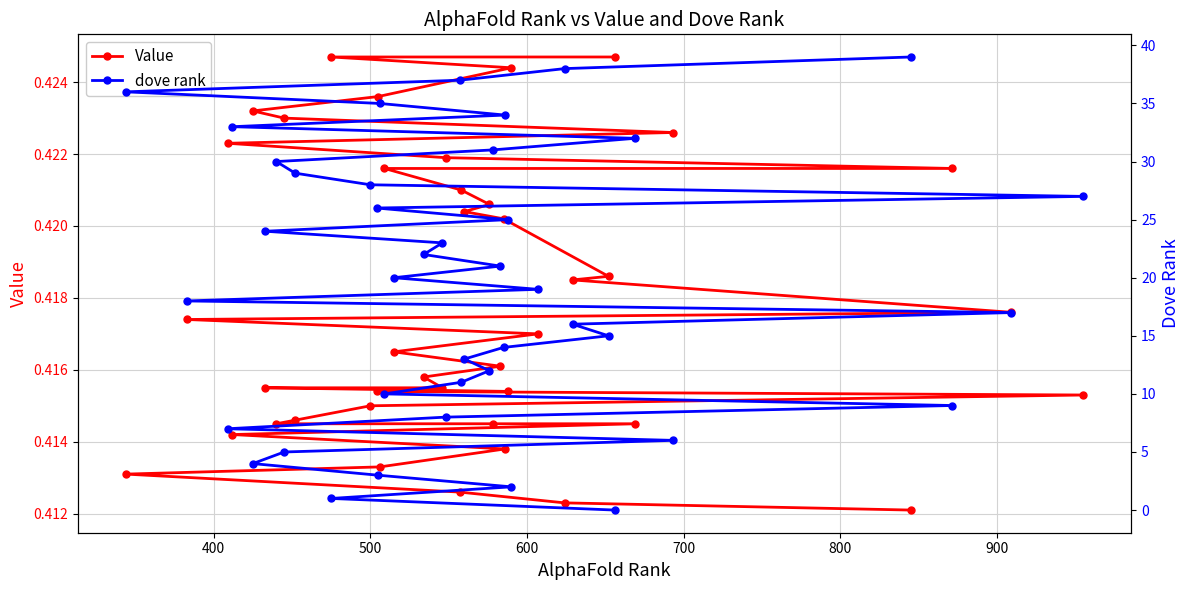

At how many categories does at least one series exceed 28?

11